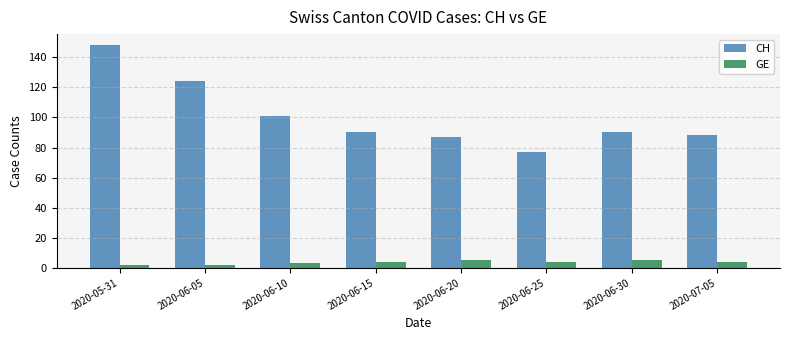

What is the difference between the highest and lowest values at 2020-06-30?

85